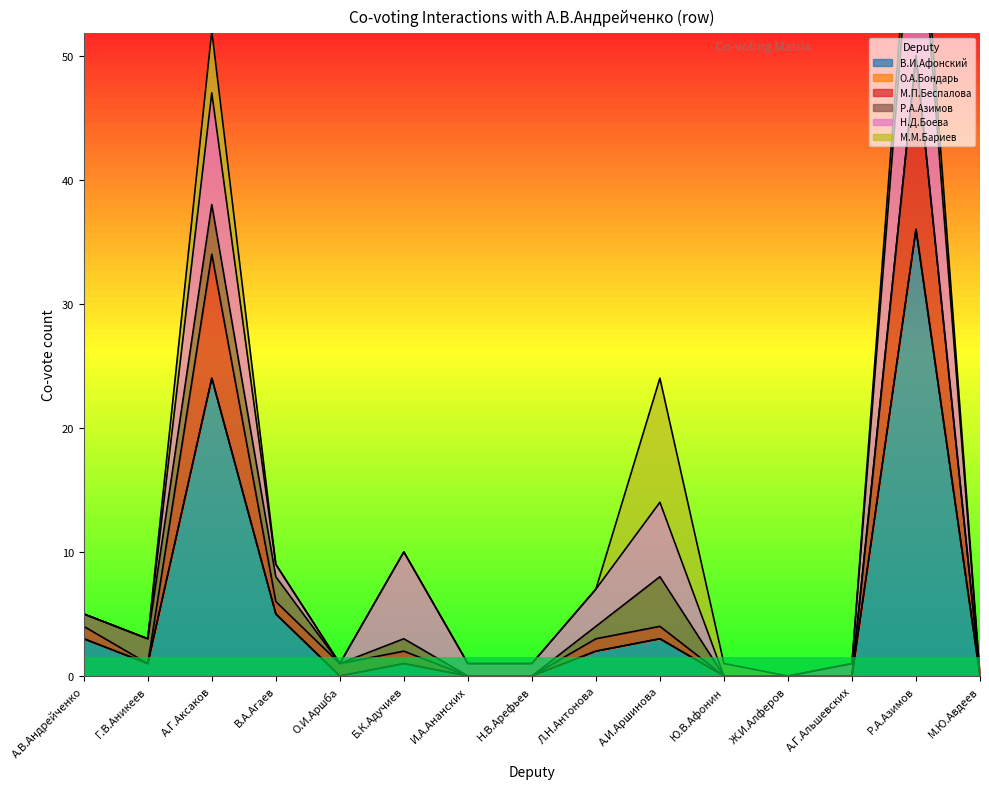

What is the total value across all series at Г.В.Аникеев?

3